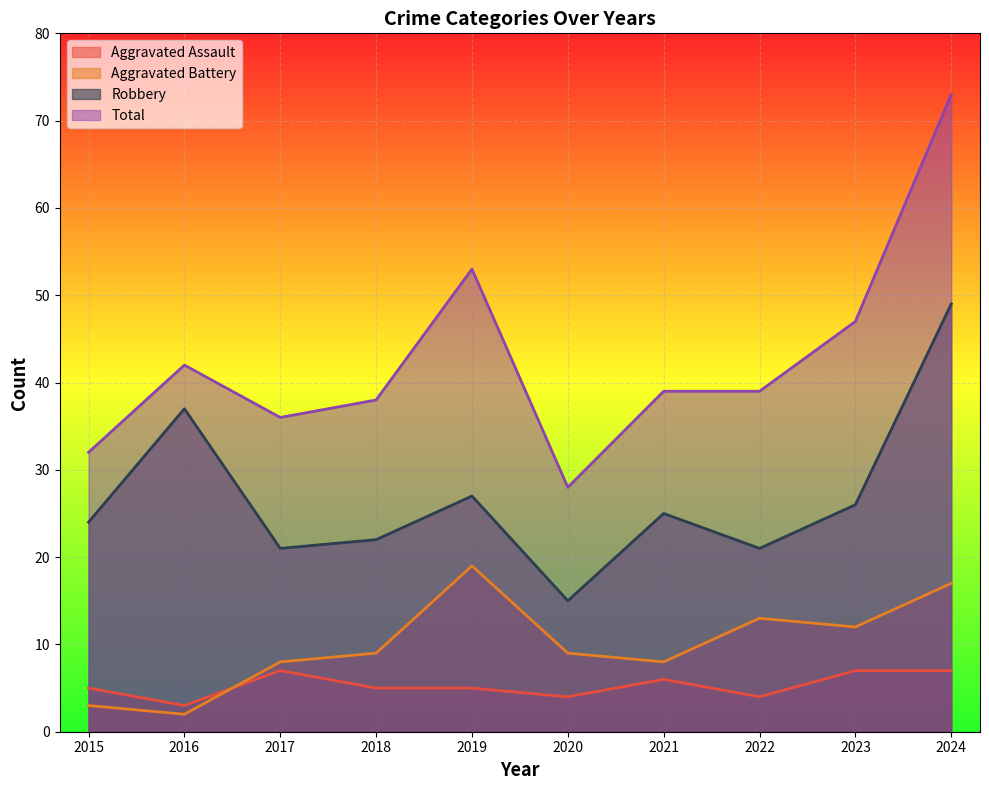

True or false: Total and Aggravated Battery cross at least once.

False